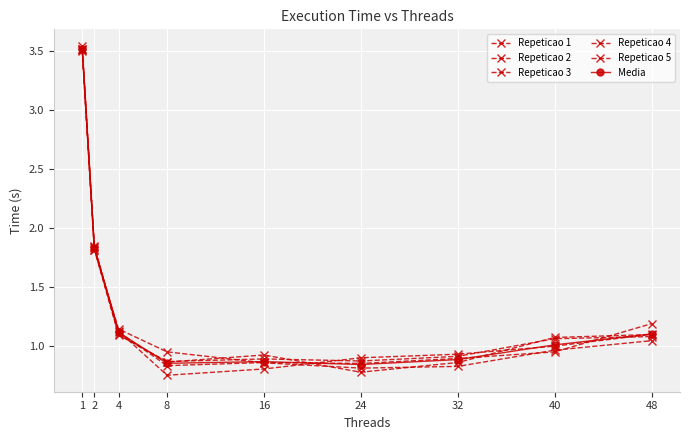

The Repeticao 2 series shows 1.1 at 40. True or false?

True